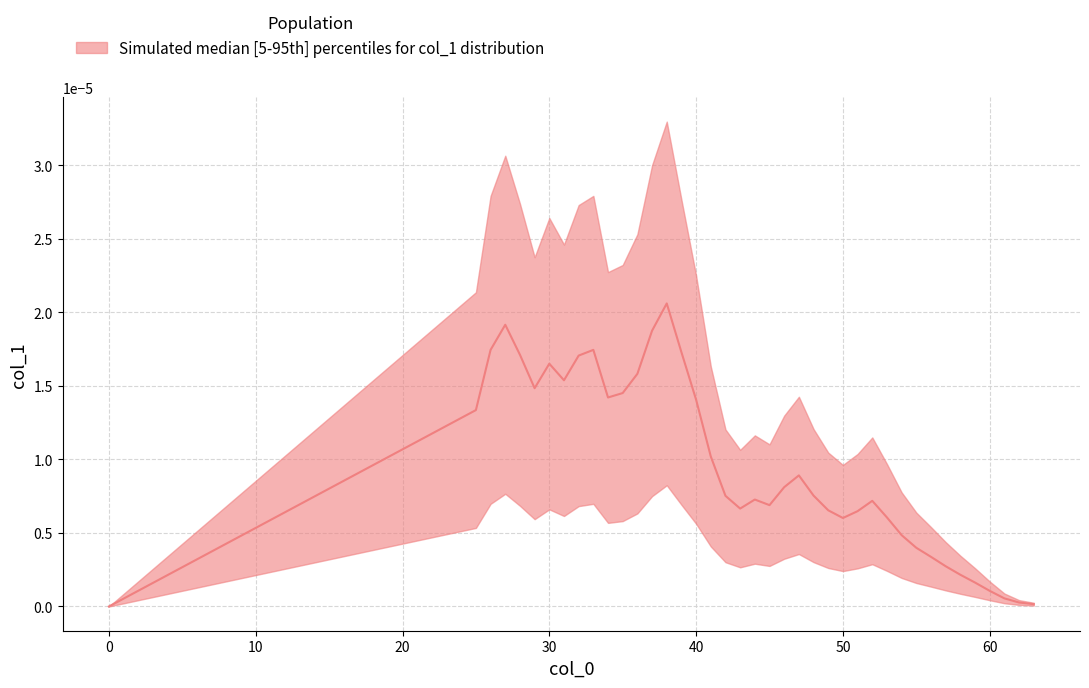

Count the number of categories in the chart.

40